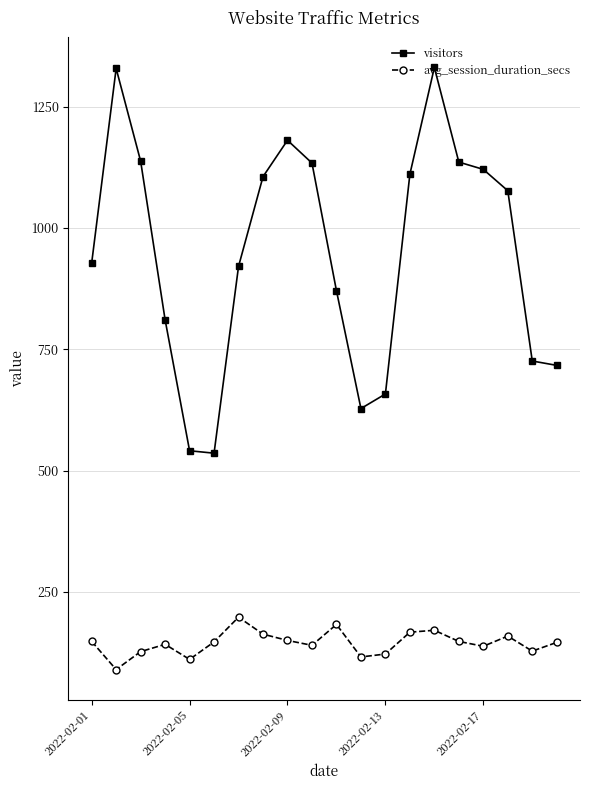

How many categories are shown in the chart?

20